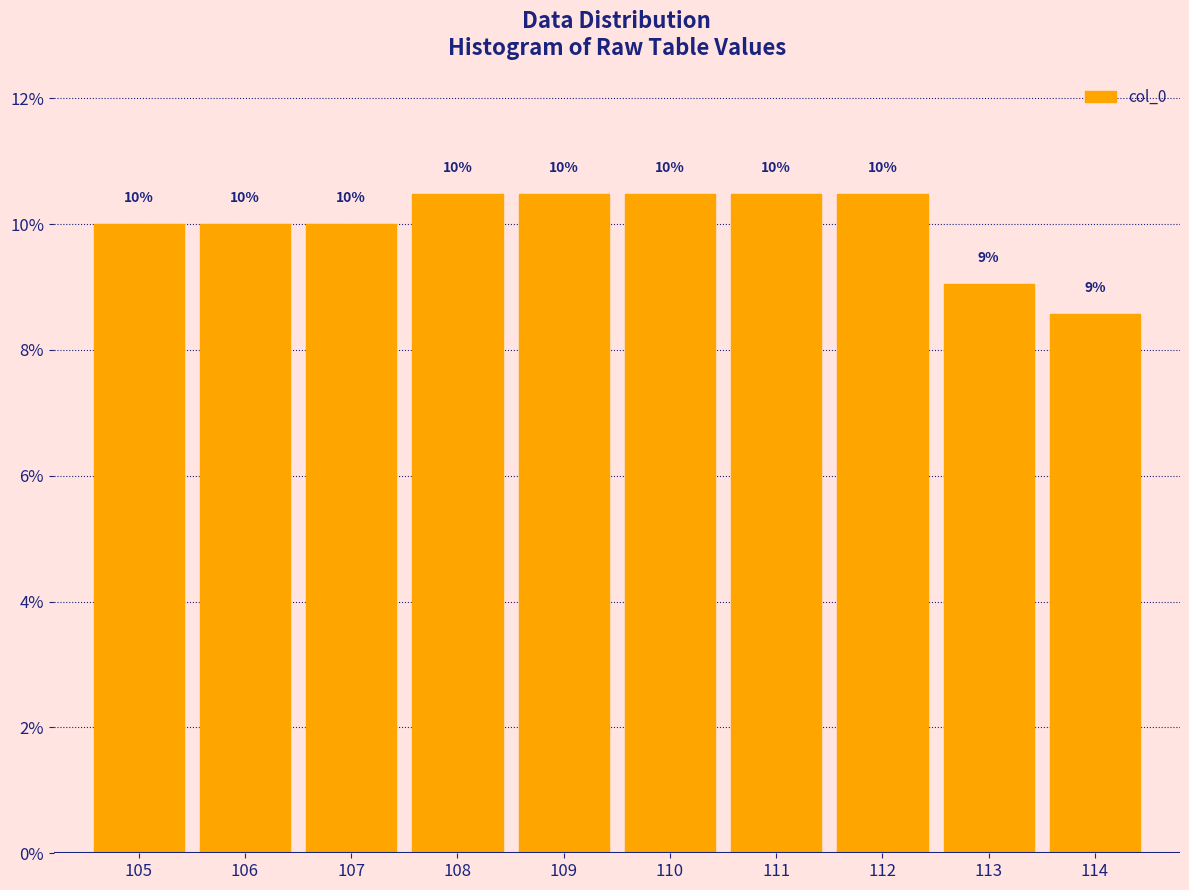

What is the value of the 9th bar from the left?

9.0